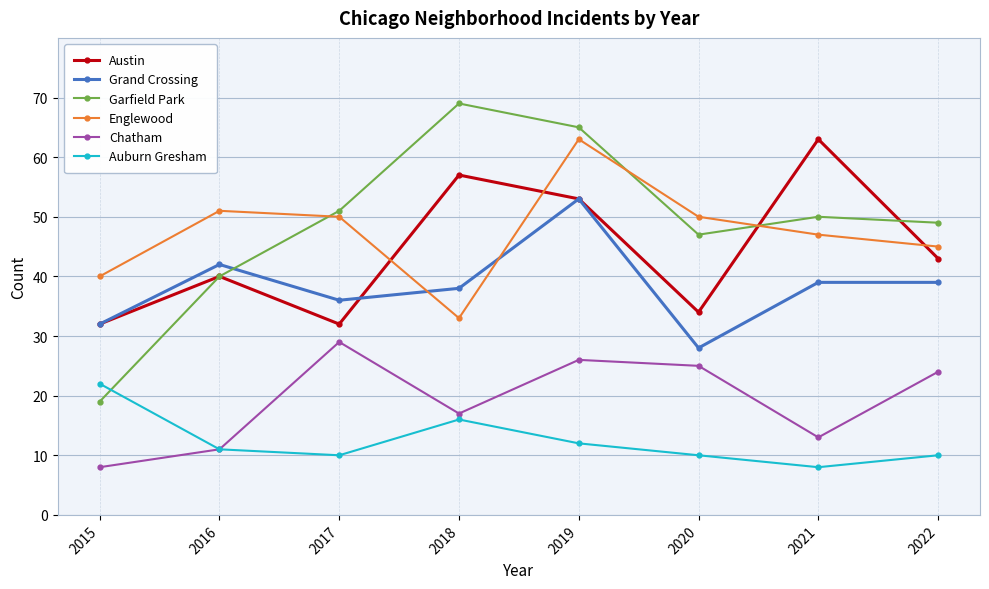

Where is the first local maximum for Austin?

2016